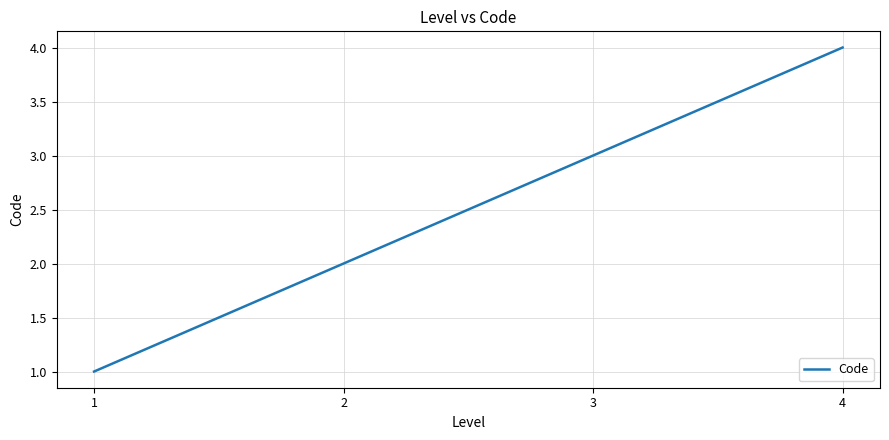

Reading right to left, extract all data points from this chart.

4	3	2	1